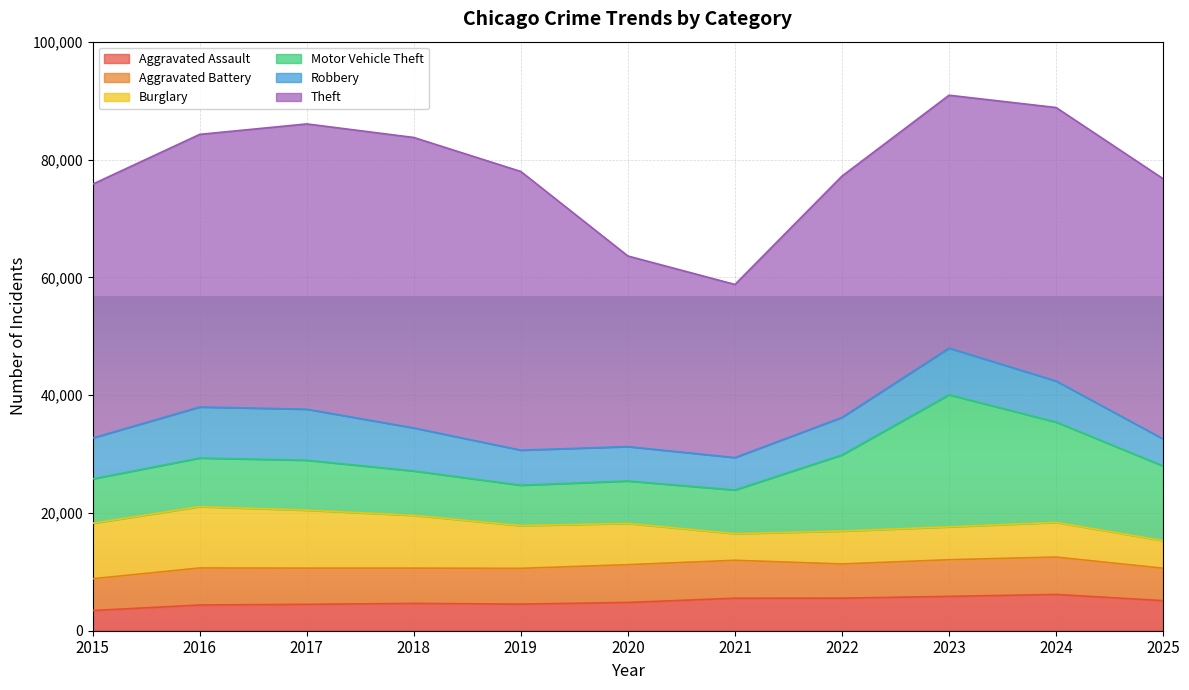

What is the difference between the highest and lowest values at 2019?

42809